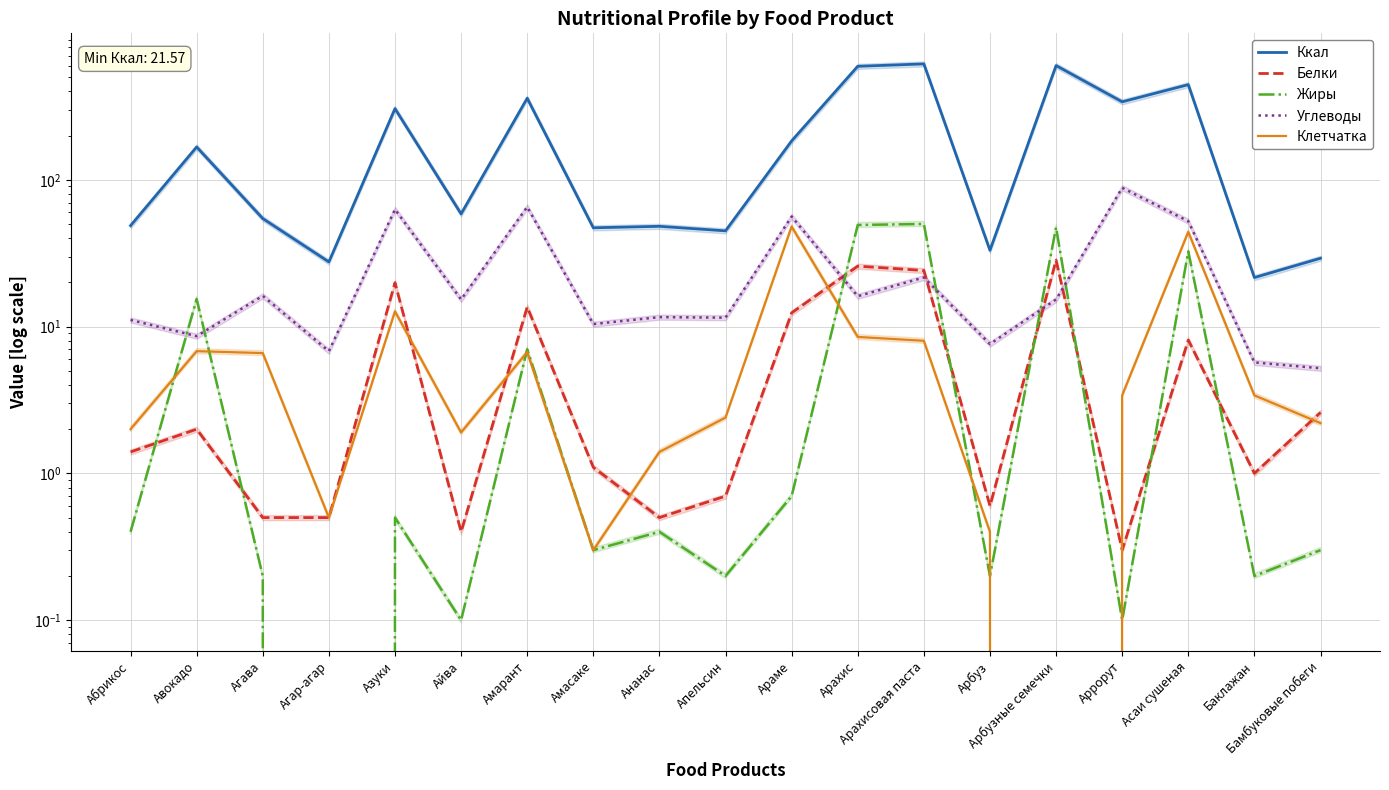

Is the value of Клетчатка at Айва greater than the value of Углеводы at Абрикос?

No